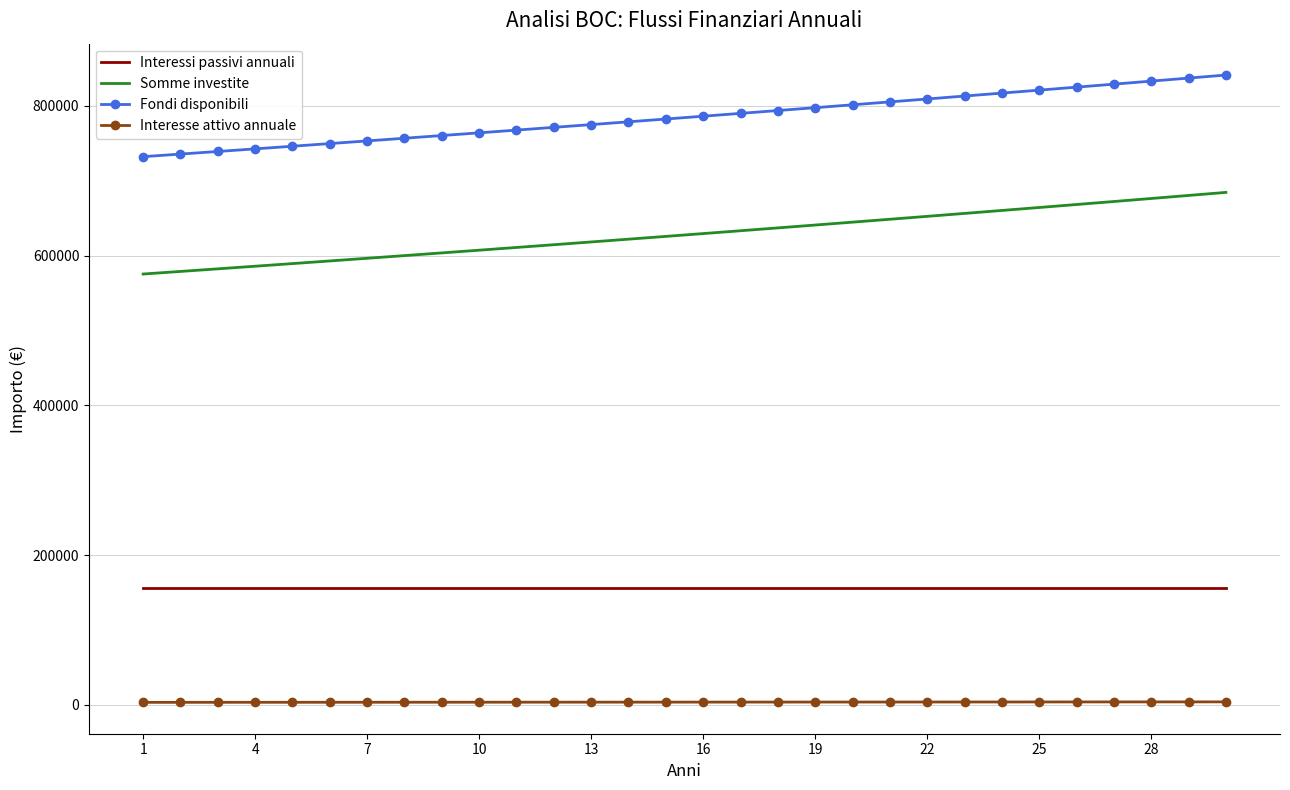

Which series has the largest total across all categories?

Fondi disponibili